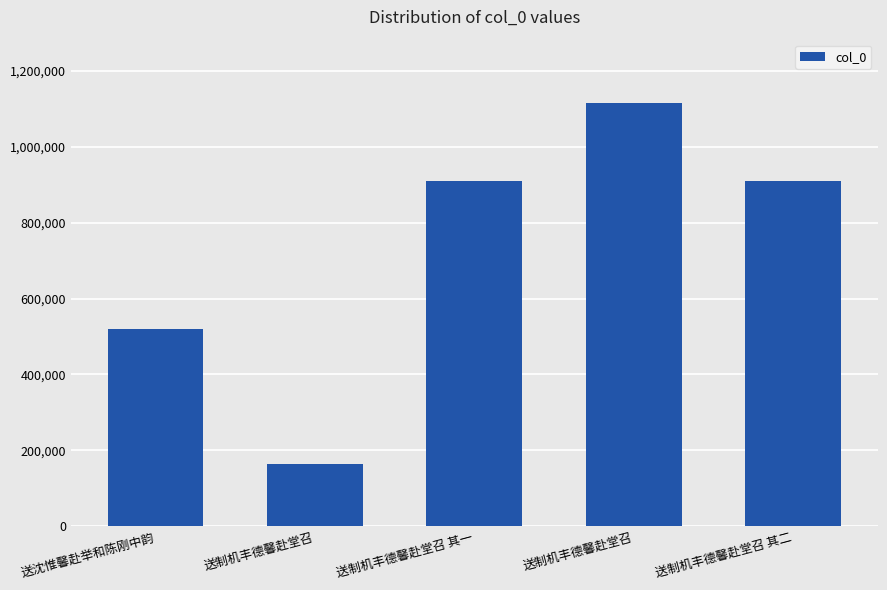

What is the sum of all values?

3618749